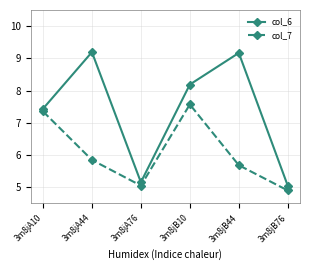

Reading left to right, transcribe all the data shown in this chart.

col_6: 7.4	9.2	5.2	8.2	9.2	5.0
col_7: 7.4	5.8	5.0	7.6	5.7	4.9